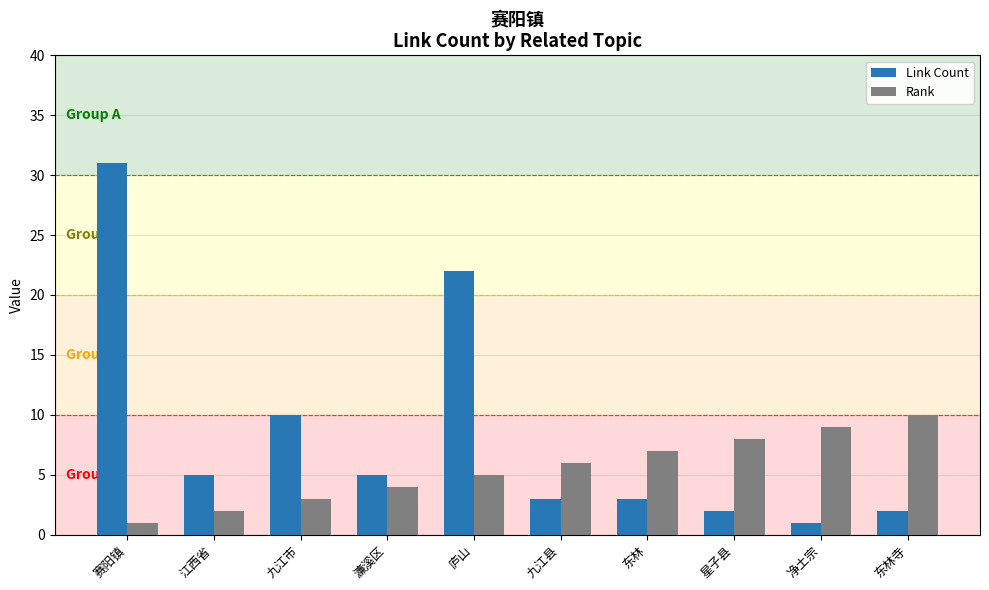

At which category is the sum across all series the highest?

赛阳镇